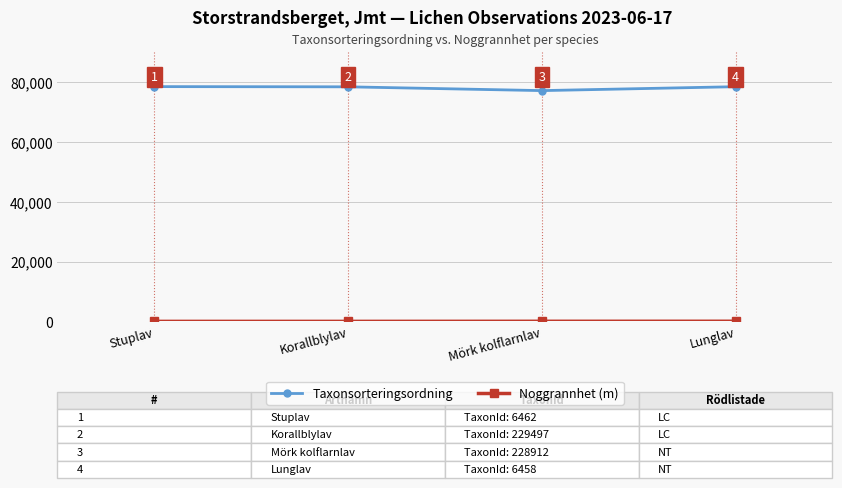

Which series changed the most between Stuplav and Mörk kolflarnlav?

Taxonsorteringsordning